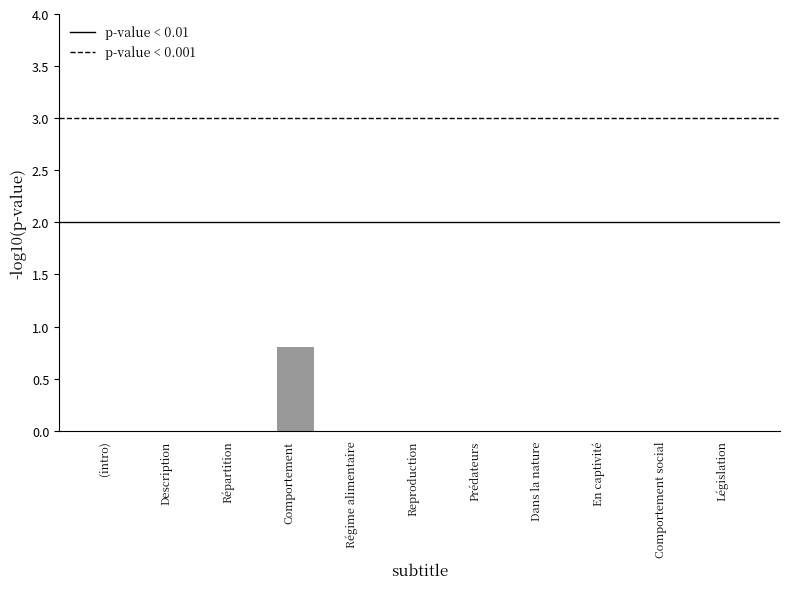

Reading left to right, what are all the values shown in this chart?

0.0	0.0	0.0	0.8	0.0	0.0	0.0	0.0	0.0	0.0	0.0